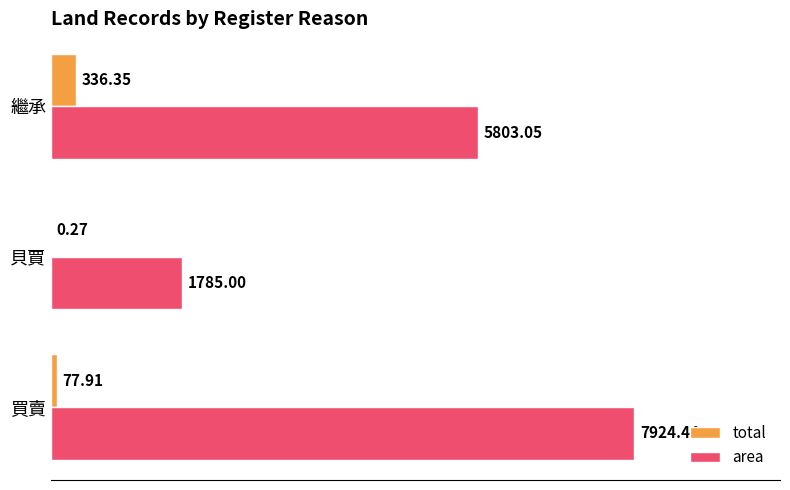

What is the sum of all total values?

414.5